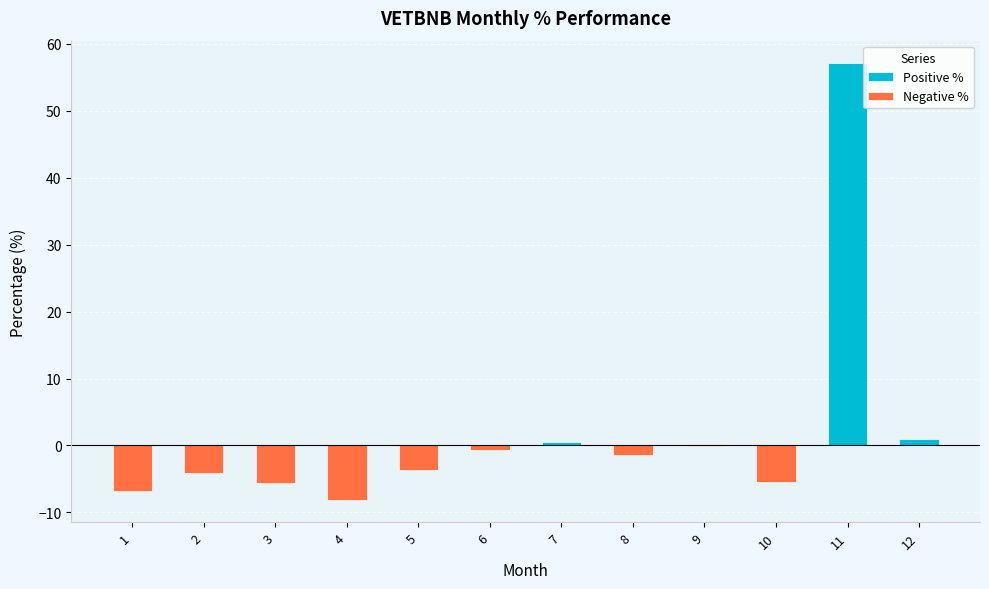

True or false: Positive % has a value of 17.7 at 11.

False